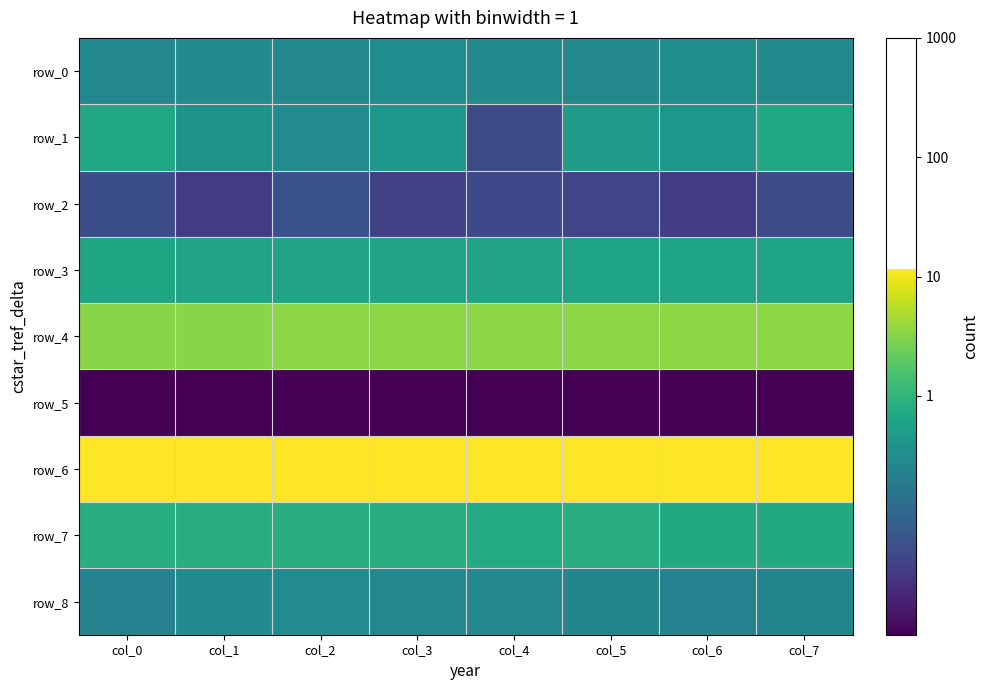

What is the sum of all row_8 values?

-4.7